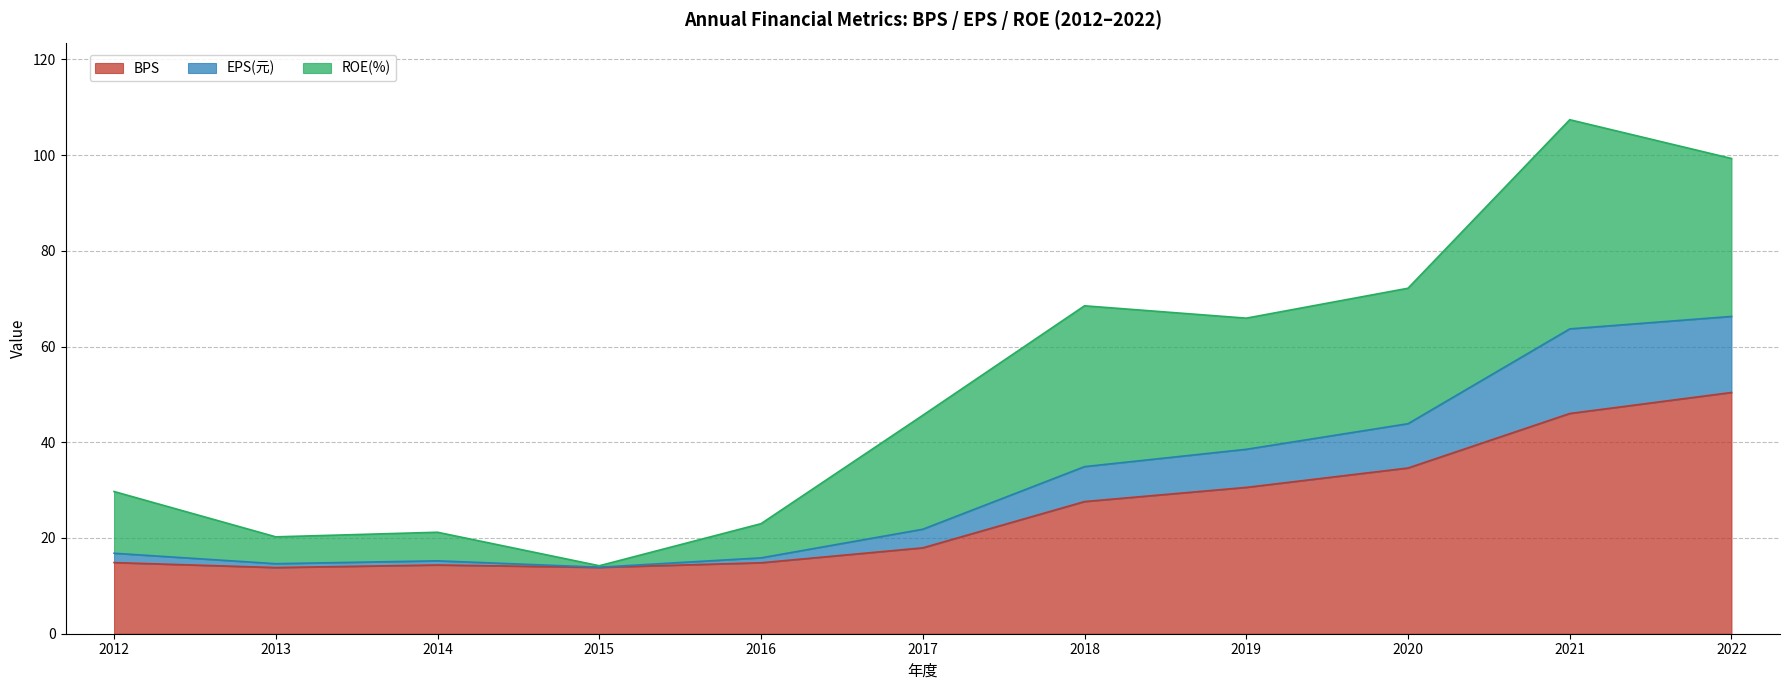

At which category is the sum across all series the highest?

2021